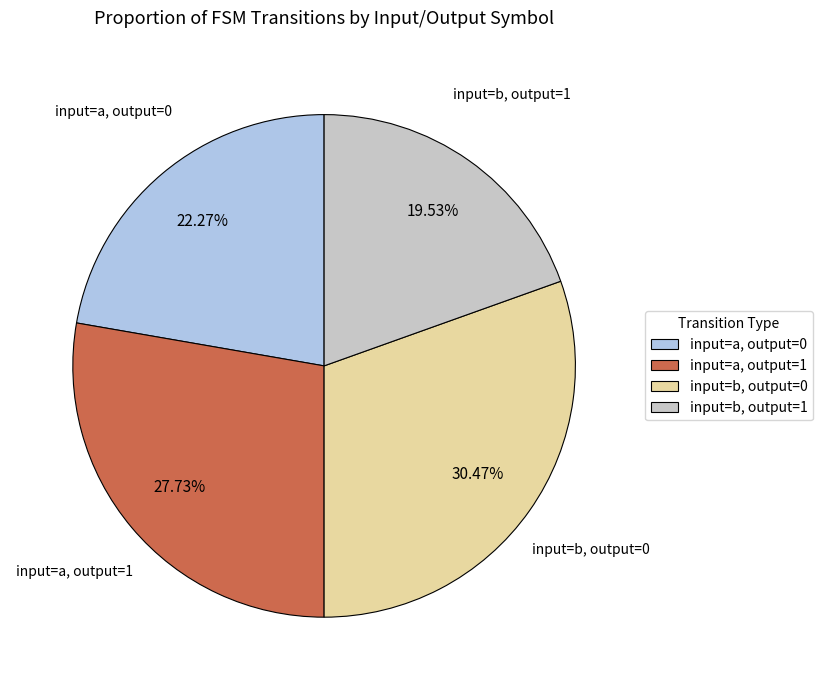

What is the smallest slice in the pie chart?

input=b, output=1